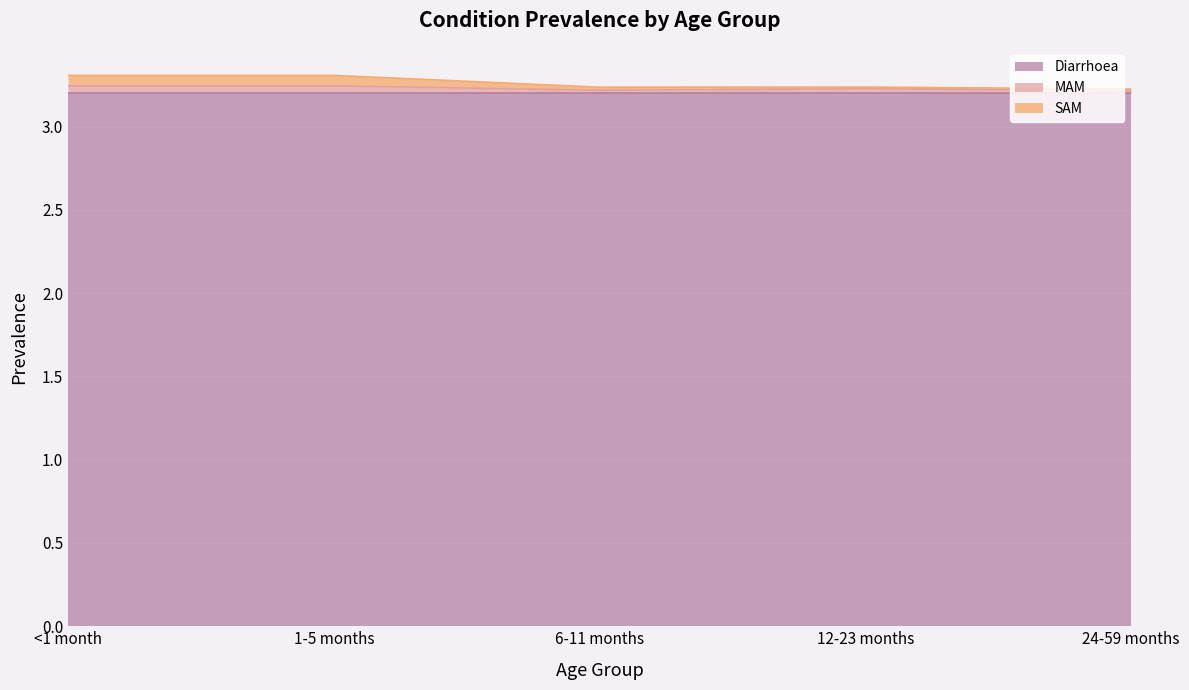

At which category is the sum across all series the highest?

<1 month